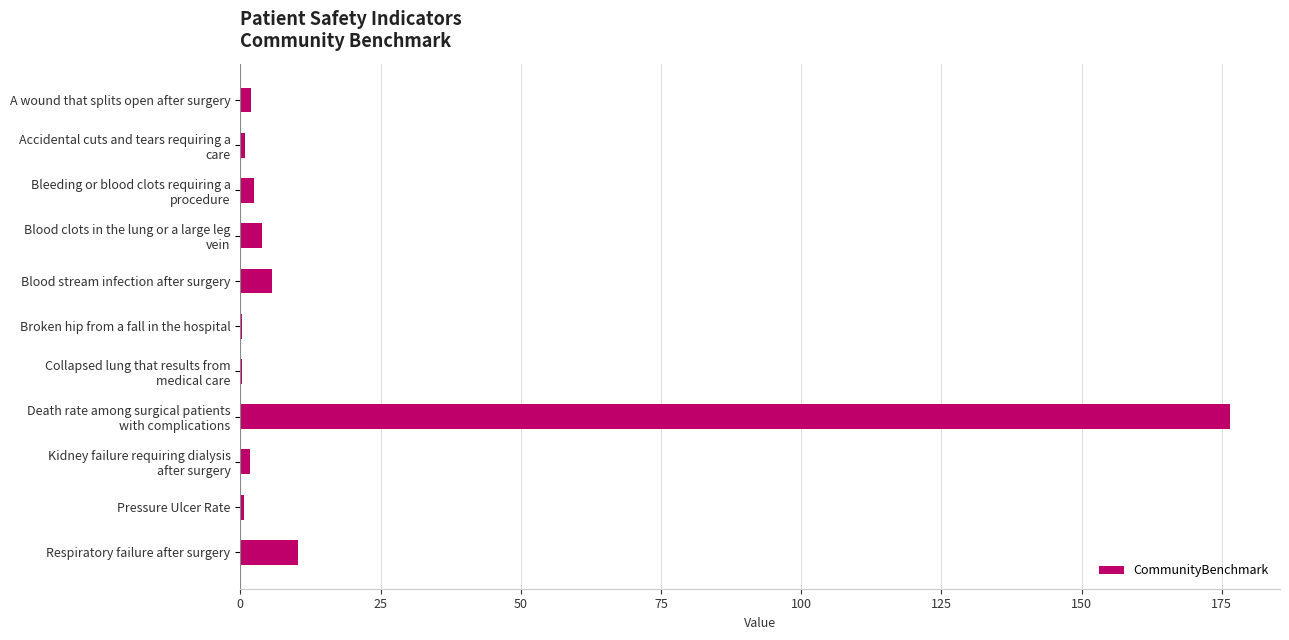

Which category has the highest value across all series?

Death rate among surgical patients
with complications